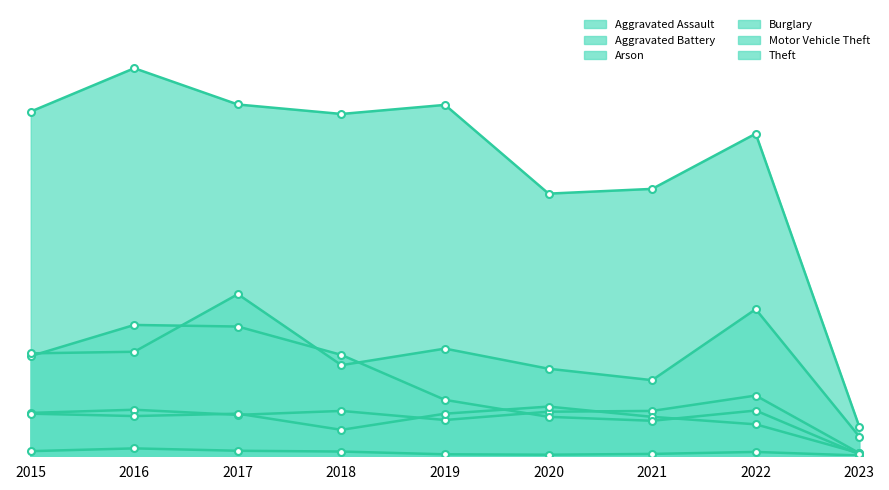

The Aggravated Assault series shows 172 at 2016. True or false?

False